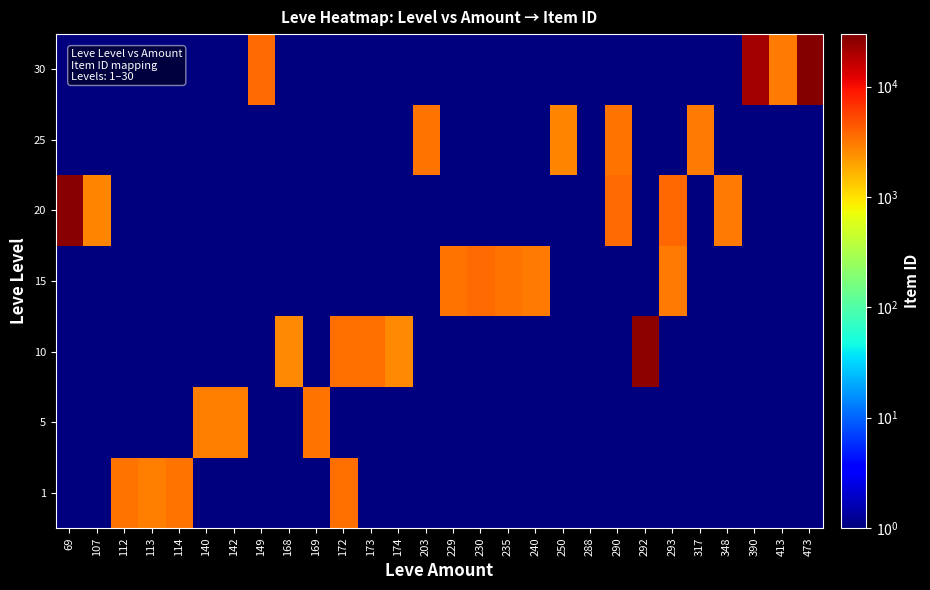

Reading left to right, extract all data points from this chart.

1: 69=1	107=1	112=3307	113=2996	114=3309	140=1	142=1	149=1	168=1	169=1	172=3539	173=1	174=1	203=1	229=1	230=1	235=1	240=1	250=1	288=1	290=1	292=1	293=1	317=1	348=1	390=1	413=1	473=1
5: 69=1	107=1	112=1	113=1	114=1	140=2999	142=3001	149=1	168=1	169=3313	172=1	173=1	174=1	203=1	229=1	230=1	235=1	240=1	250=1	288=1	290=1	292=1	293=1	317=1	348=1	390=1	413=1	473=1
10: 69=1	107=1	112=1	113=1	114=1	140=1	142=1	149=1	168=2658	169=1	172=3539	173=3543	174=2666	203=1	229=1	230=1	235=1	240=1	250=1	288=1	290=1	292=26304	293=1	317=1	348=1	390=1	413=1	473=1
15: 69=1	107=1	112=1	113=1	114=1	140=1	142=1	149=1	168=1	169=1	172=1	173=1	174=1	203=1	229=3325	230=3561	235=3341	240=3023	250=1	288=1	290=1	292=1	293=3041	317=1	348=1	390=1	413=1	473=1
20: 69=27174	107=2700	112=1	113=1	114=1	140=1	142=1	149=1	168=1	169=1	172=1	173=1	174=1	203=1	229=1	230=1	235=1	240=1	250=1	288=1	290=3568	292=1	293=3800	317=1	348=3053	390=1	413=1	473=1
25: 69=1	107=1	112=1	113=1	114=1	140=1	142=1	149=1	168=1	169=1	172=1	173=1	174=1	203=3349	229=1	230=1	235=1	240=1	250=2734	288=1	290=3341	292=1	293=1	317=3066	348=1	390=1	413=1	473=1
30: 69=1	107=1	112=1	113=1	114=1	140=1	142=1	149=3601	168=1	169=1	172=1	173=1	174=1	203=1	229=1	230=1	235=1	240=1	250=1	288=1	290=1	292=1	293=1	317=1	348=1	390=21725	413=3106	473=27990